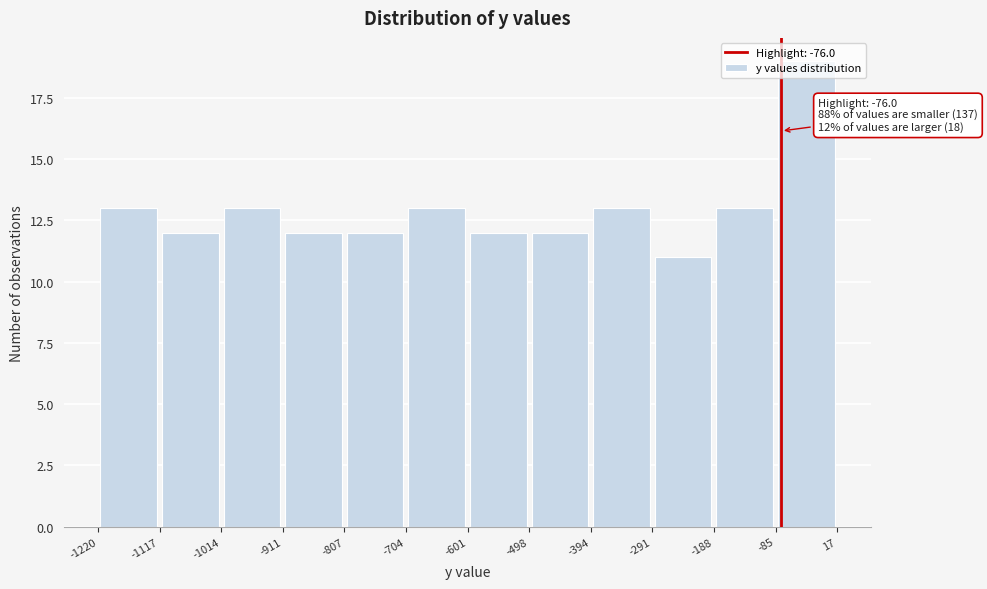

Which range on the x-axis has the tallest bar?

-85 to 17